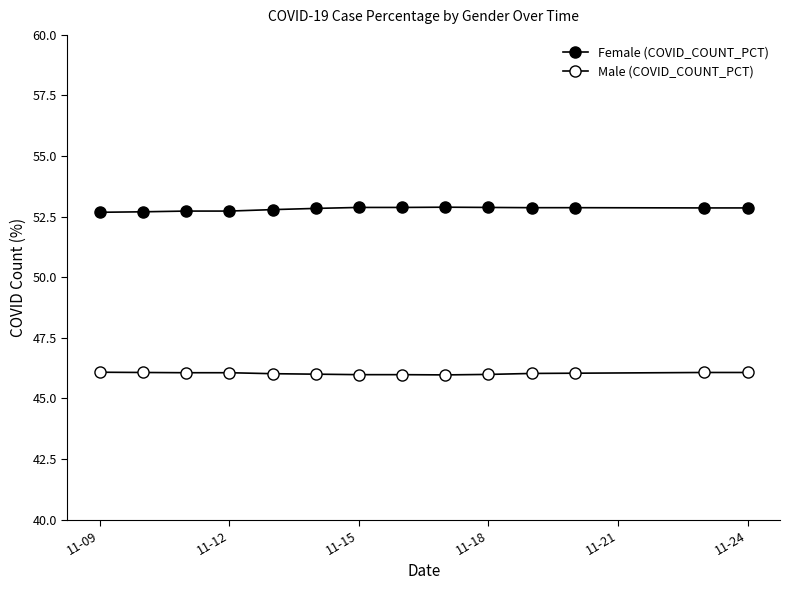

Reading left to right, what are all the values shown in this chart?

Female (COVID_COUNT_PCT): 52.7	52.7	52.7	52.7	52.8	52.8	52.9	52.9	52.9	52.9	52.9	52.9	52.9	52.9
Male (COVID_COUNT_PCT): 46.1	46.1	46.1	46.1	46.0	46.0	46.0	46.0	46.0	46.0	46.0	46.0	46.1	46.1